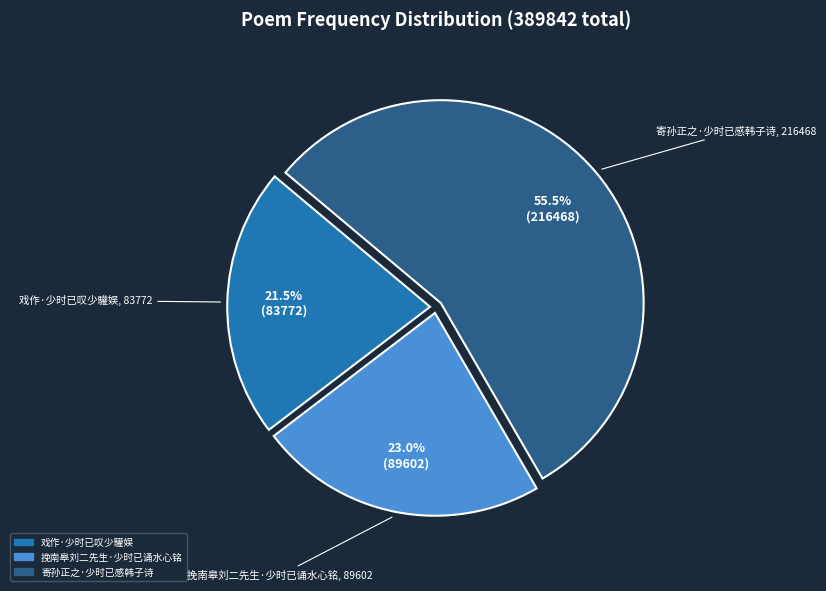

To the nearest percent, what is the combined percentage of 戏作·少时已叹少驩娱 and 寄孙正之·少时已感韩子诗?

77%